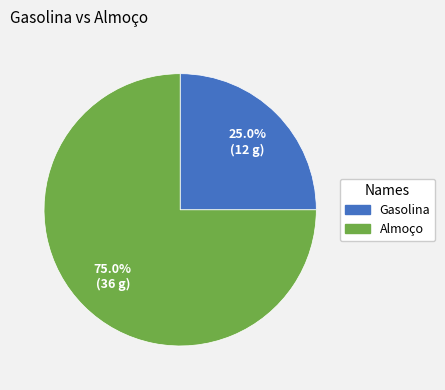

Rank the categories by value from lowest to highest.

Gasolina, Almoço